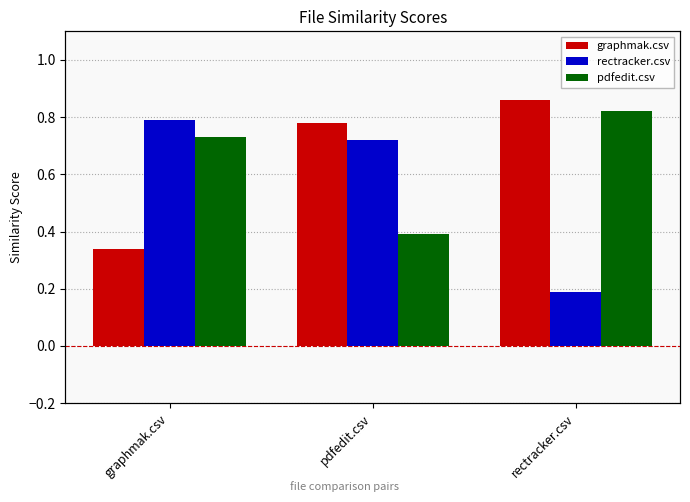

Rank the categories by pdfedit.csv value from highest to lowest.

rectracker.csv, graphmak.csv, pdfedit.csv